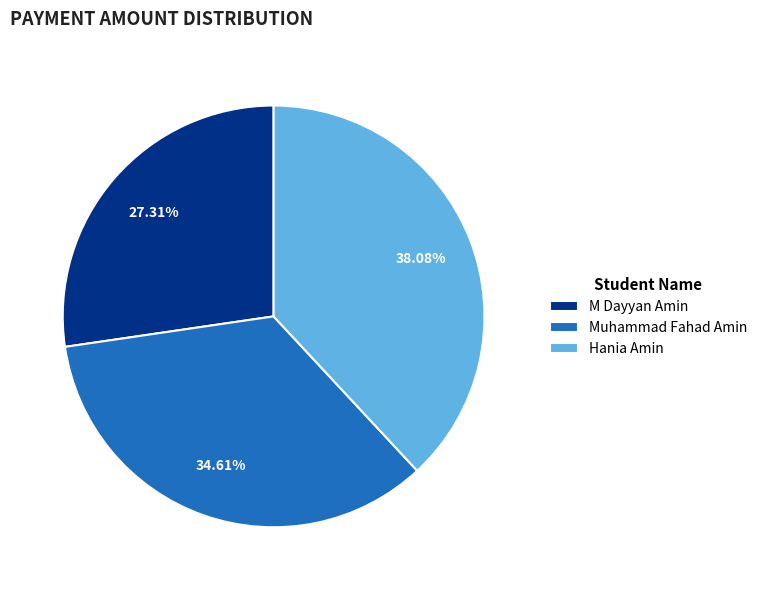

Does Muhammad Fahad Amin represent more than half of the total?

No